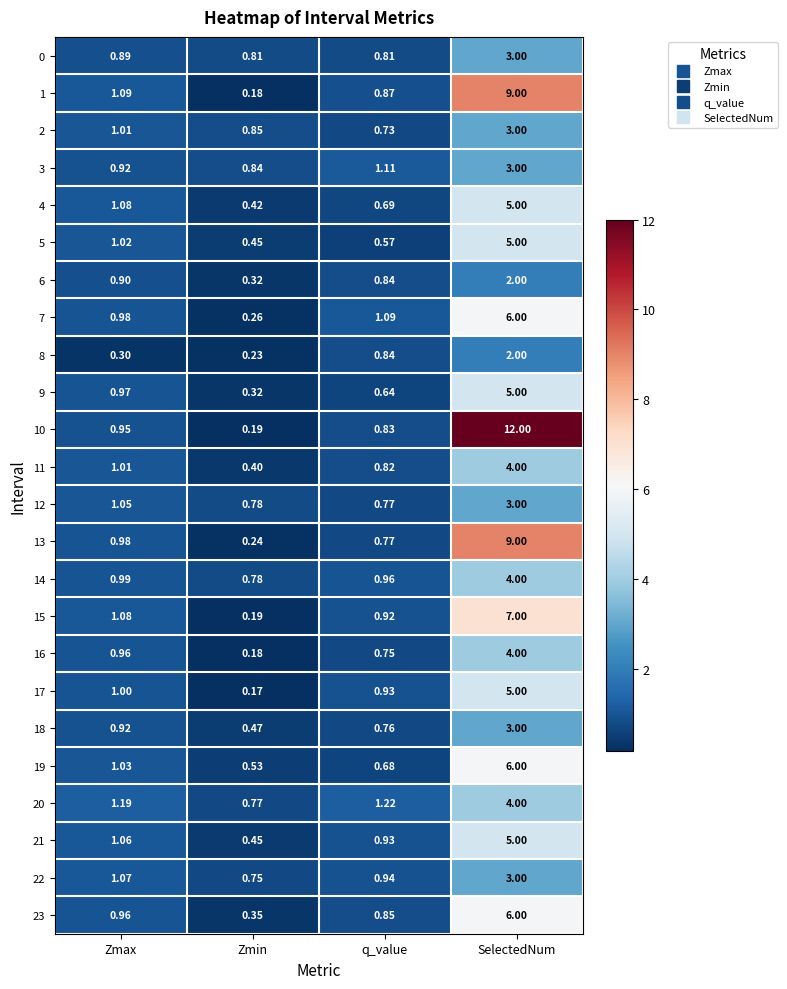

At which category does the chart reach its peak across all series?

SelectedNum